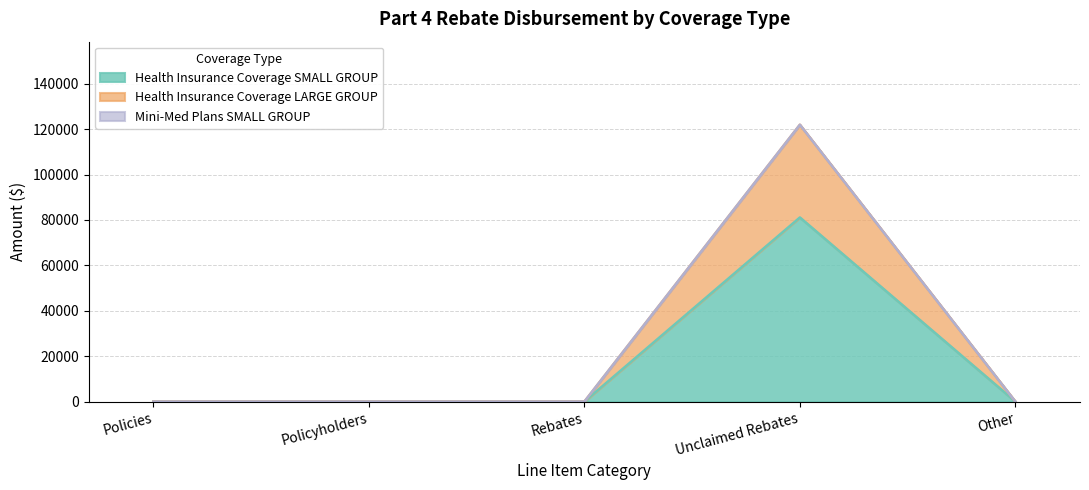

What is the highest value of the Health Insurance Coverage SMALL GROUP series?

81121.8